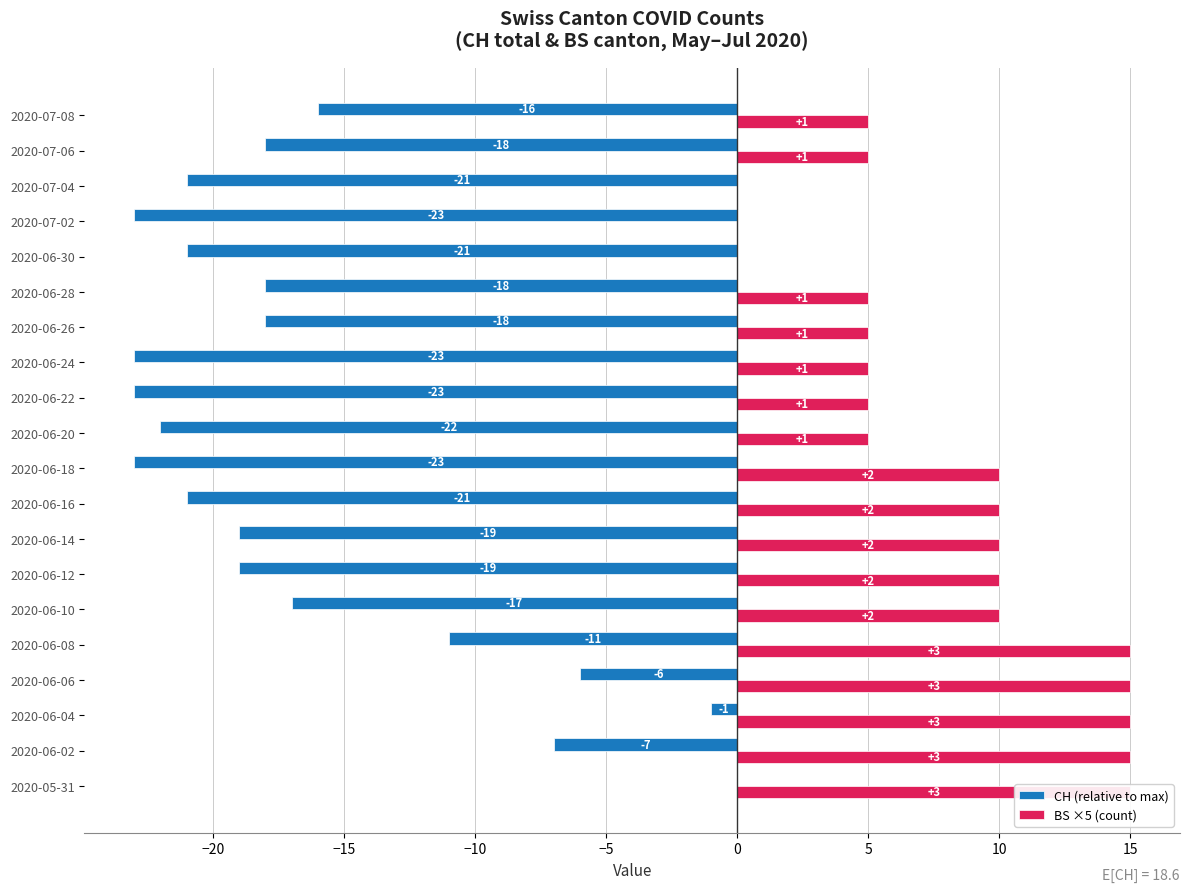

List the series in order of their overall mean, lowest first.

CH (relative to max), BS ×5 (count)